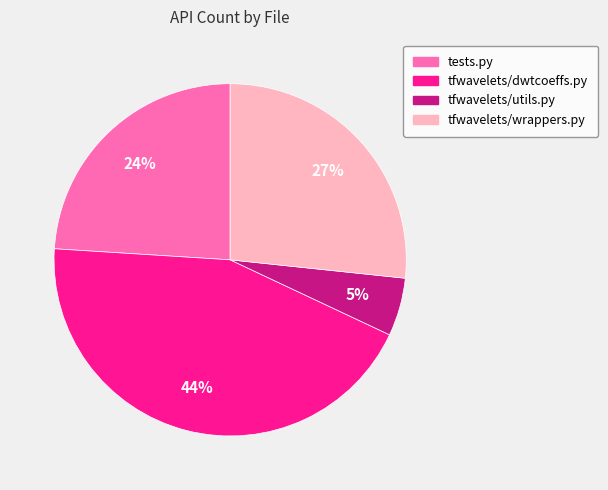

Count the number of slices in the pie.

4